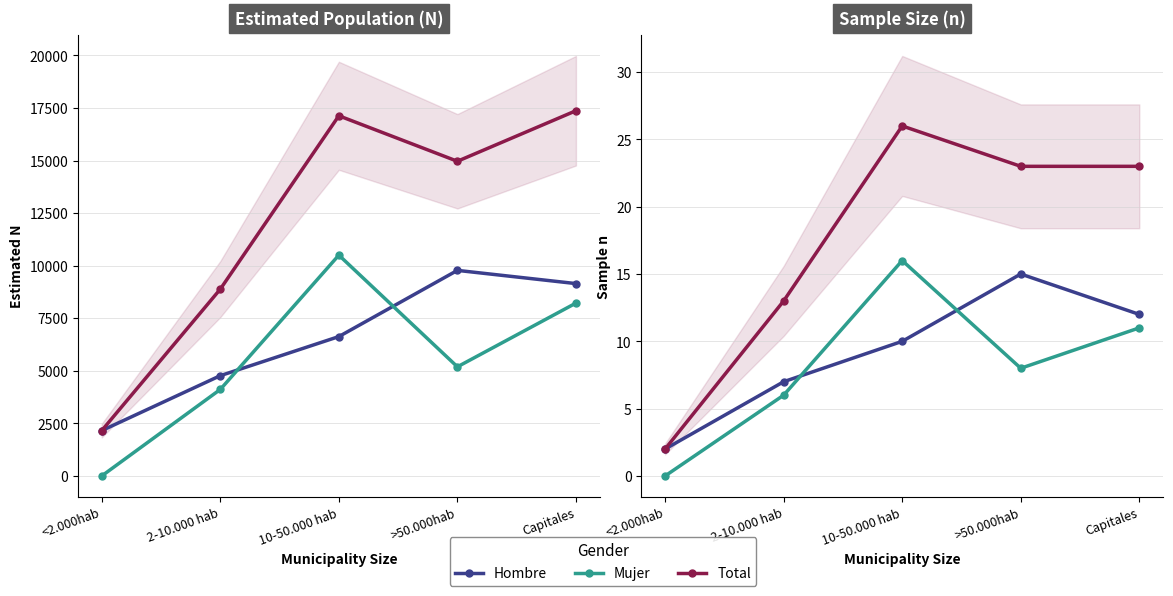

What is the maximum value for Mujer?

16